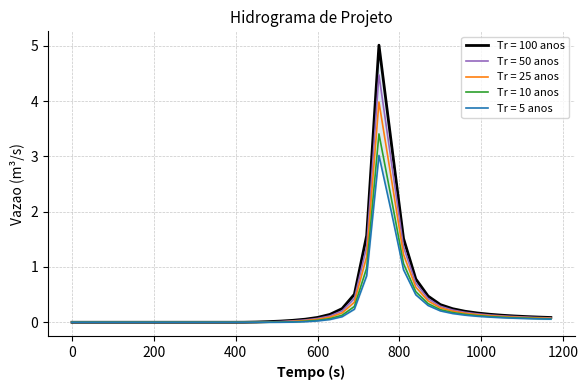

Reading left to right, list all the values displayed in this chart.

Tr = 5 anos: 0.0	0.0	0.0	0.0	0.0	0.0	0.0	0.0	0.0	0.0	0.0	0.0	0.0	0.0	0.0	0.0	0.0	0.0	0.0	0.0	0.0	0.0	0.1	0.2	0.8	3.0	2.0	0.9	0.5	0.3	0.2	0.2	0.1	0.1	0.1	0.1	0.1	0.1	0.1	0.1
Tr = 10 anos: 0.0	0.0	0.0	0.0	0.0	0.0	0.0	0.0	0.0	0.0	0.0	0.0	0.0	0.0	0.0	0.0	0.0	0.0	0.0	0.0	0.0	0.1	0.1	0.3	1.0	3.4	2.2	1.1	0.6	0.3	0.2	0.2	0.1	0.1	0.1	0.1	0.1	0.1	0.1	0.1
Tr = 25 anos: 0.0	0.0	0.0	0.0	0.0	0.0	0.0	0.0	0.0	0.0	0.0	0.0	0.0	0.0	0.0	0.0	0.0	0.0	0.0	0.0	0.1	0.1	0.2	0.4	1.2	4.0	2.6	1.2	0.6	0.4	0.3	0.2	0.2	0.1	0.1	0.1	0.1	0.1	0.1	0.1
Tr = 50 anos: 0.0	0.0	0.0	0.0	0.0	0.0	0.0	0.0	0.0	0.0	0.0	0.0	0.0	0.0	0.0	0.0	0.0	0.0	0.0	0.0	0.1	0.1	0.2	0.4	1.4	4.5	2.9	1.4	0.7	0.4	0.3	0.2	0.2	0.2	0.1	0.1	0.1	0.1	0.1	0.1
Tr = 100 anos: 0.0	0.0	0.0	0.0	0.0	0.0	0.0	0.0	0.0	0.0	0.0	0.0	0.0	0.0	0.0	0.0	0.0	0.0	0.0	0.1	0.1	0.1	0.2	0.5	1.6	5.0	3.3	1.5	0.8	0.5	0.3	0.2	0.2	0.2	0.1	0.1	0.1	0.1	0.1	0.1